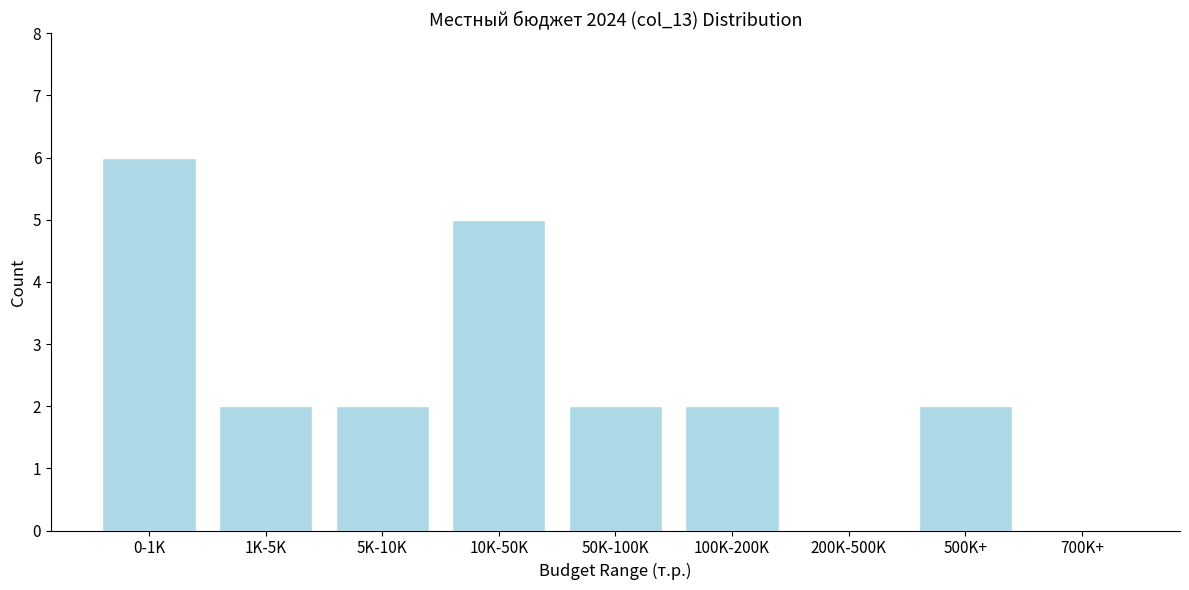

Reading left to right, list all the values displayed in this chart.

0-1K=6	1K-5K=2	5K-10K=2	10K-50K=5	50K-100K=2	100K-200K=2	200K-500K=0	500K+=2	700K+=0